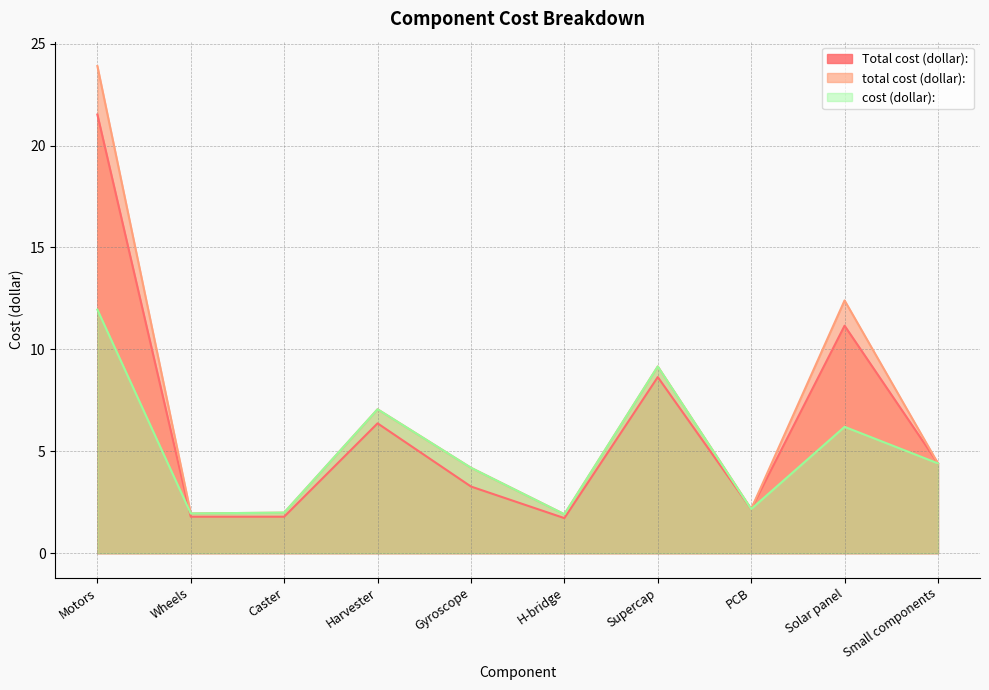

What is the label of the 1st point from the left?

Motors